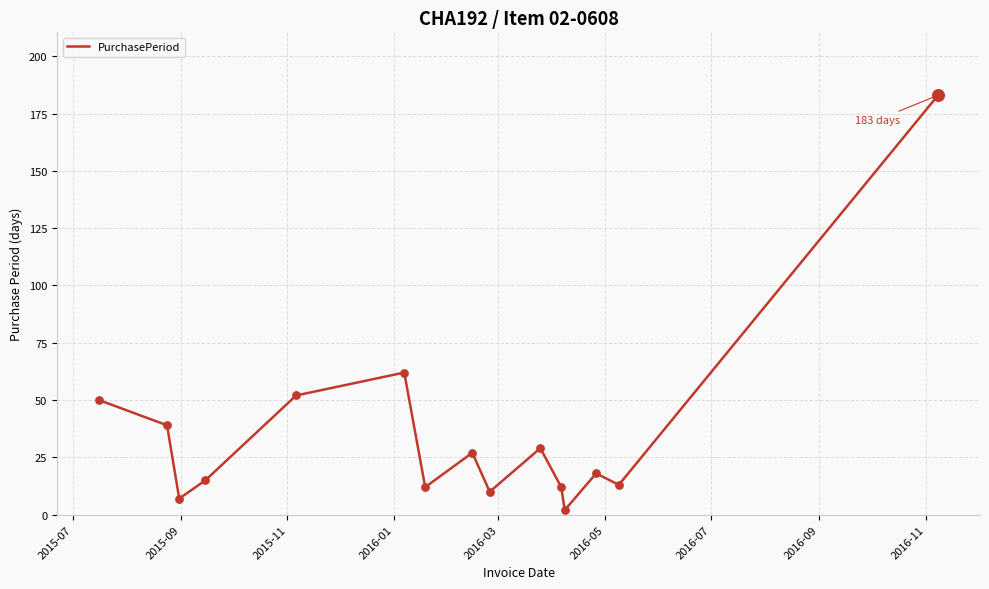

What is the difference between the maximum and minimum values?

181